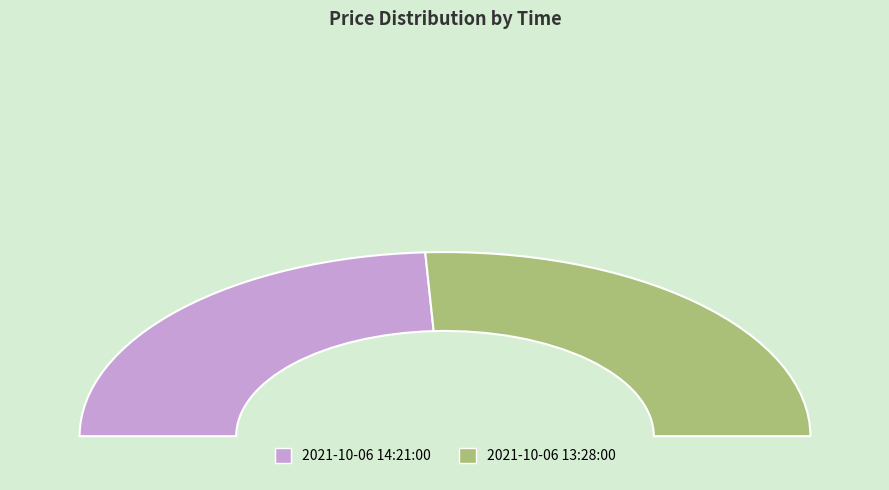

The 2021-10-06 13:28:00 slice represents 39% of the pie. True or false?

False